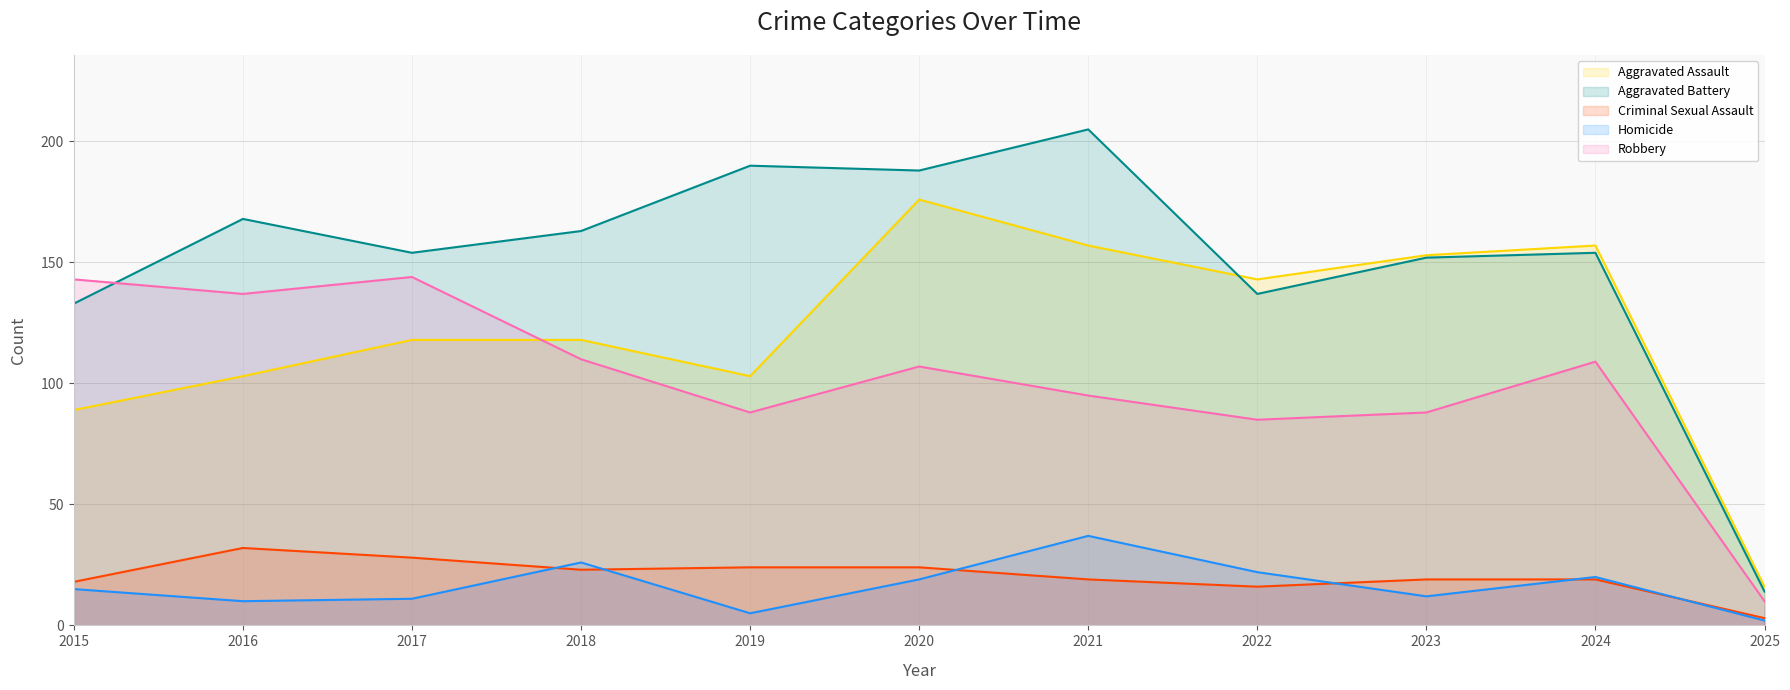

Reading left to right, what are all the values shown in this chart?

Aggravated Assault: 89	103	118	118	103	176	157	143	153	157	16
Aggravated Battery: 133	168	154	163	190	188	205	137	152	154	14
Criminal Sexual Assault: 18	32	28	23	24	24	19	16	19	19	3
Homicide: 15	10	11	26	5	19	37	22	12	20	2
Robbery: 143	137	144	110	88	107	95	85	88	109	10